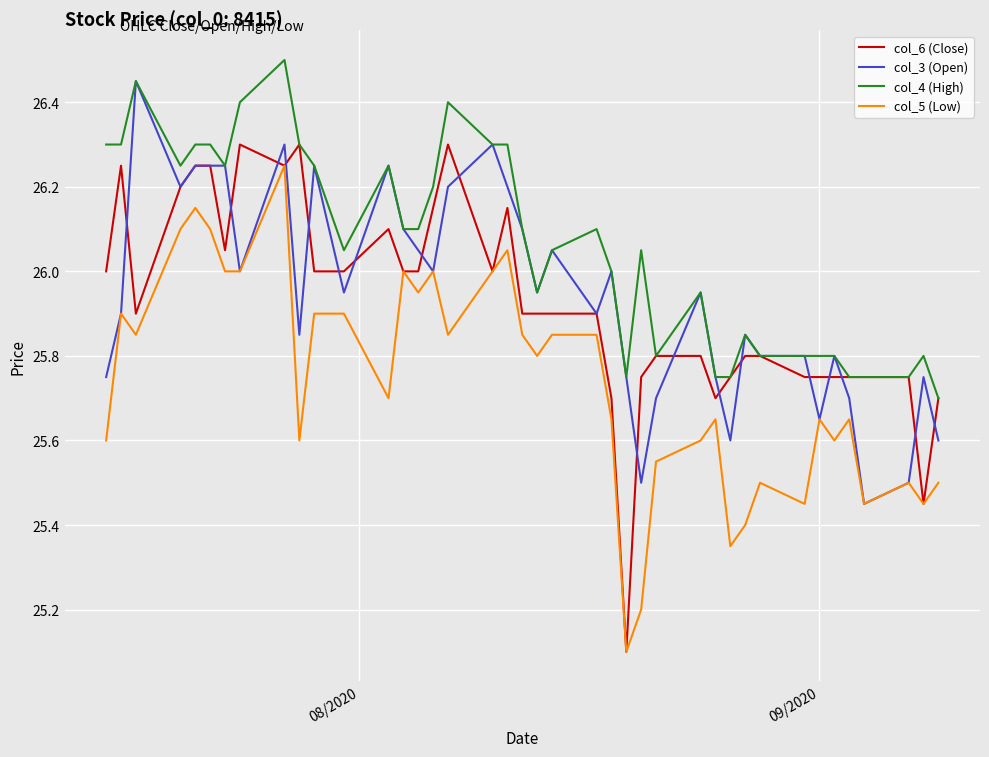

What is the highest value of the col_4 (High) series?

26.5